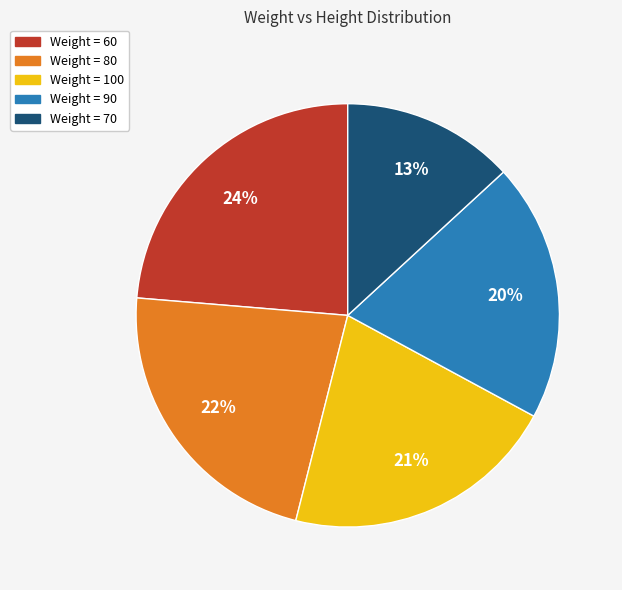

To the nearest percent, what is the difference between the largest and smallest slice percentages?

11%